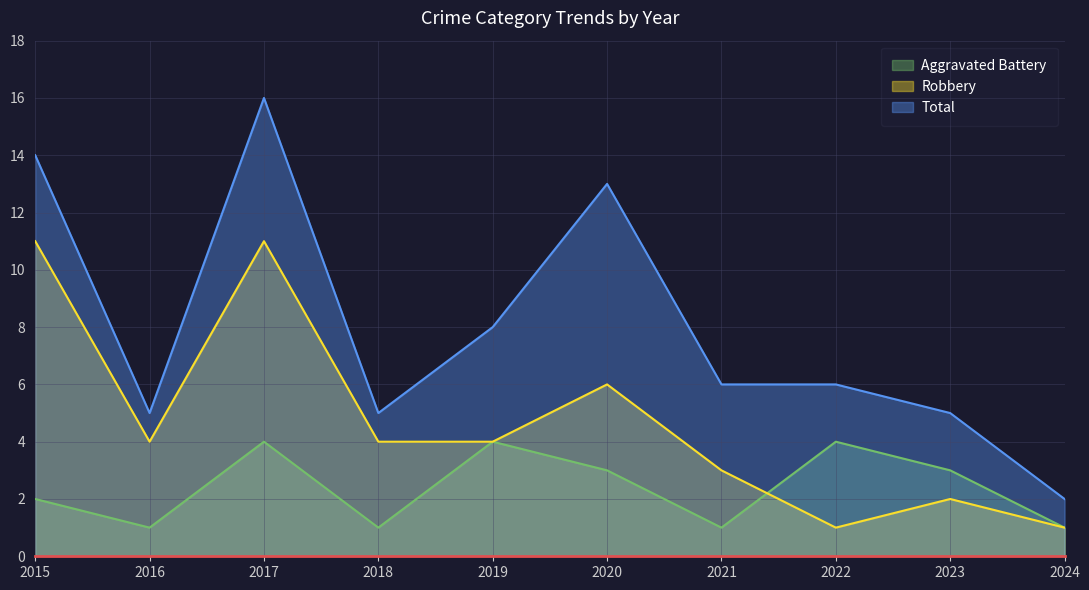

Reading right to left, transcribe all the data shown in this chart.

Aggravated Battery: 1	3	4	1	3	4	1	4	1	2
Robbery: 1	2	1	3	6	4	4	11	4	11
Total: 2	5	6	6	13	8	5	16	5	14